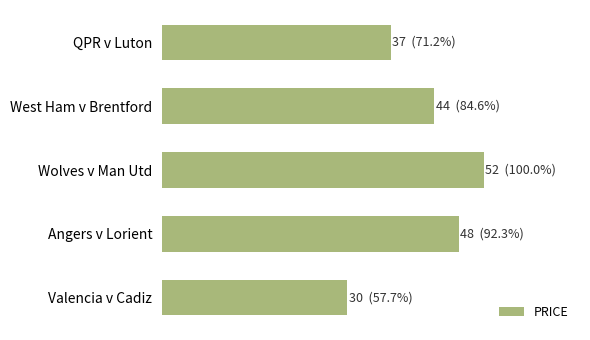

Are the bars horizontal?

Yes